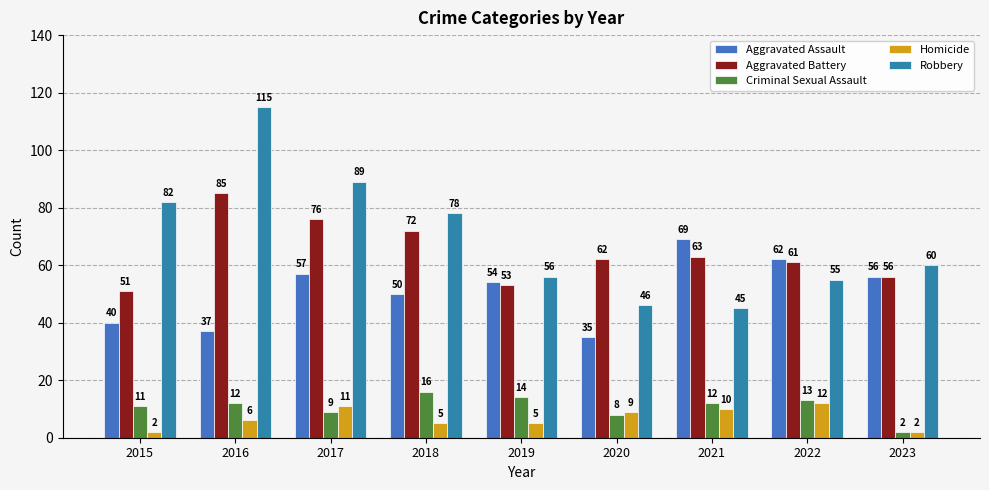

What is the greatest value displayed?

115